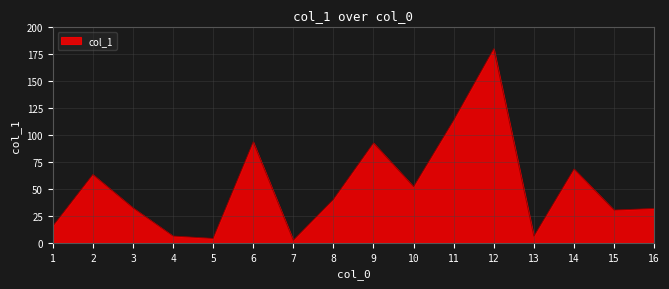

What is the maximum value shown in the chart?

180.2